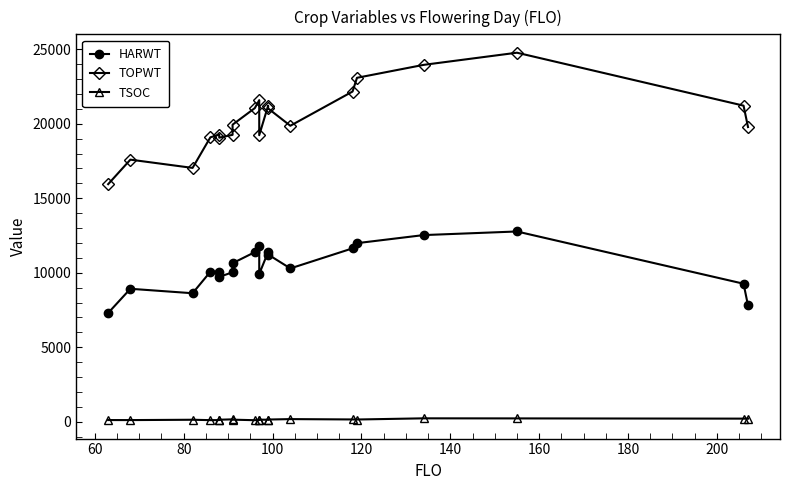

Rank the series by their average value, from highest to lowest.

TOPWT, HARWT, TSOC